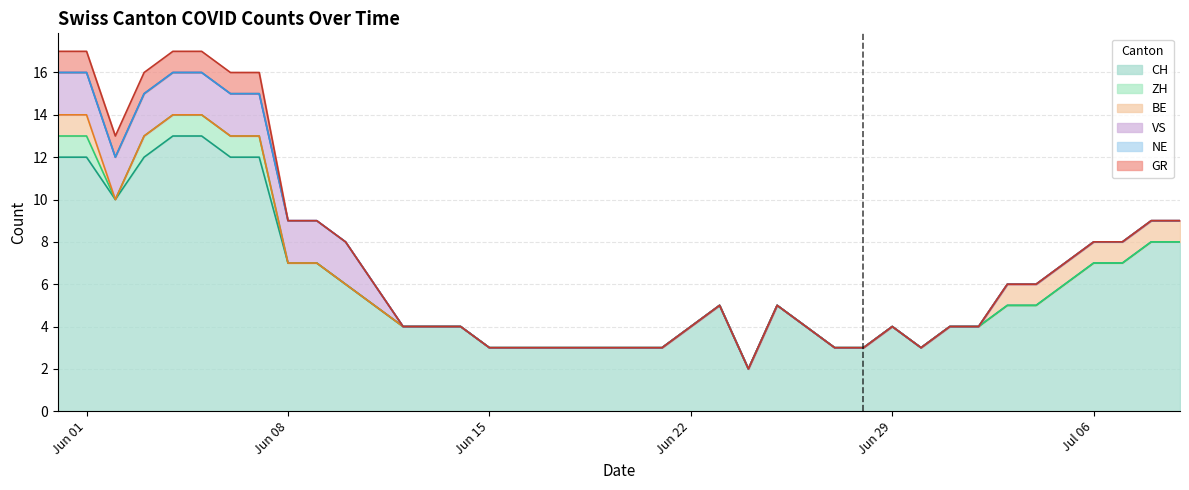

What is the value of the CH point at the 2nd from the left?

12